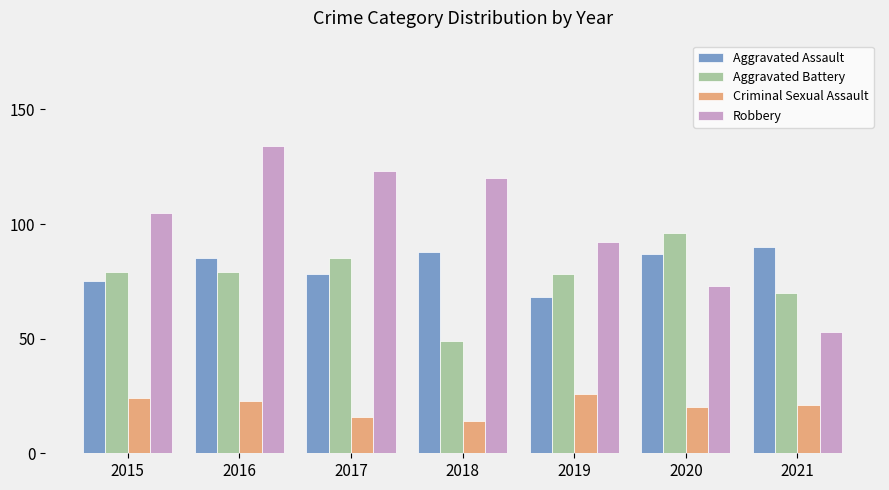

Is the value of Aggravated Battery at 2021 greater than the value of Robbery at 2021?

Yes